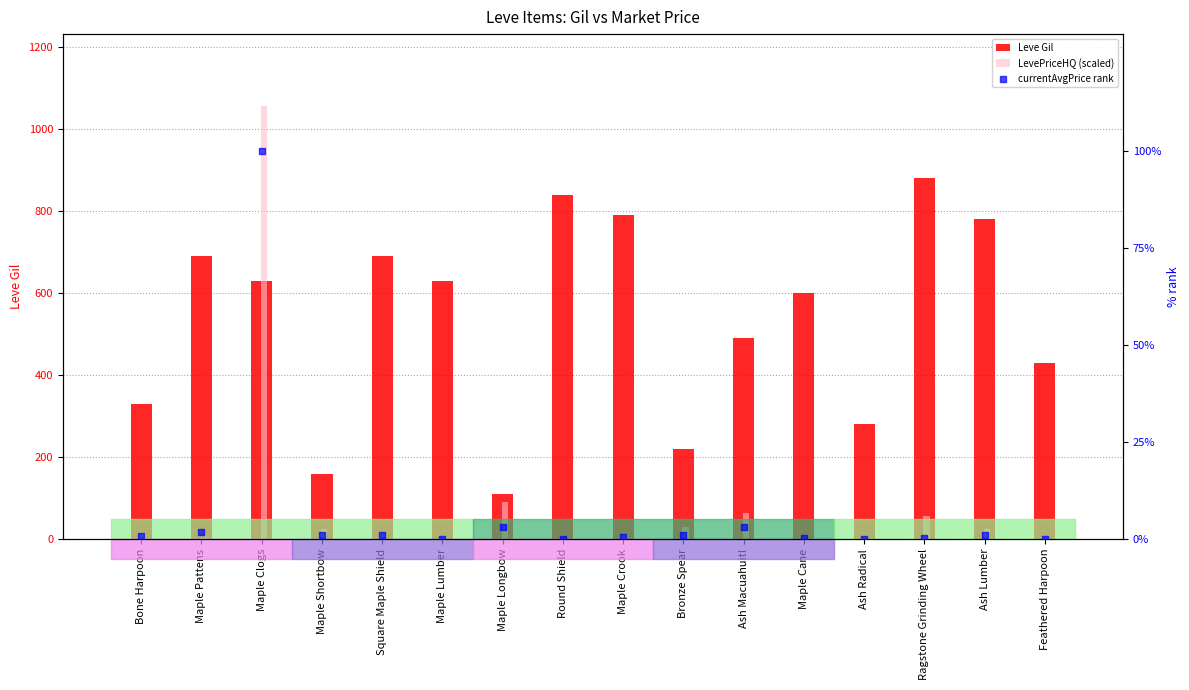

At how many categories does at least one series exceed 866?

2